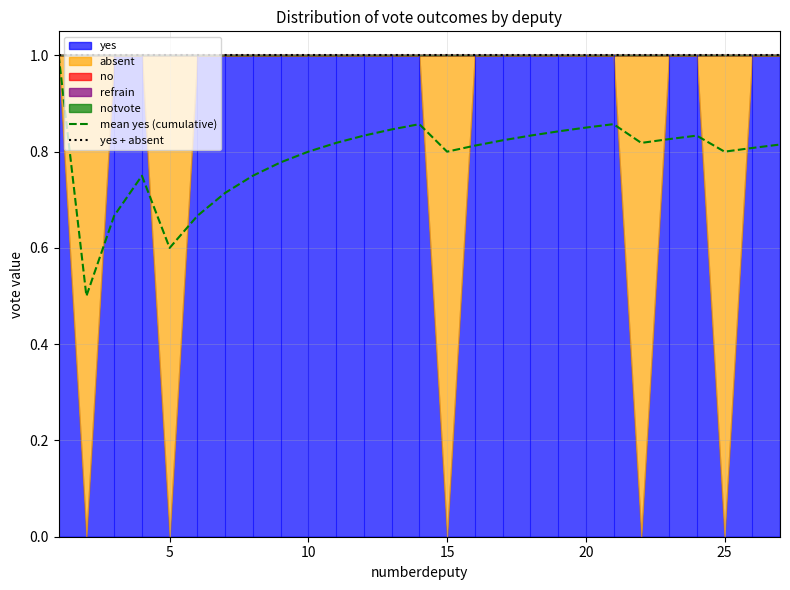

True or false: yes + absent has a value of 1.4 at 10.

False